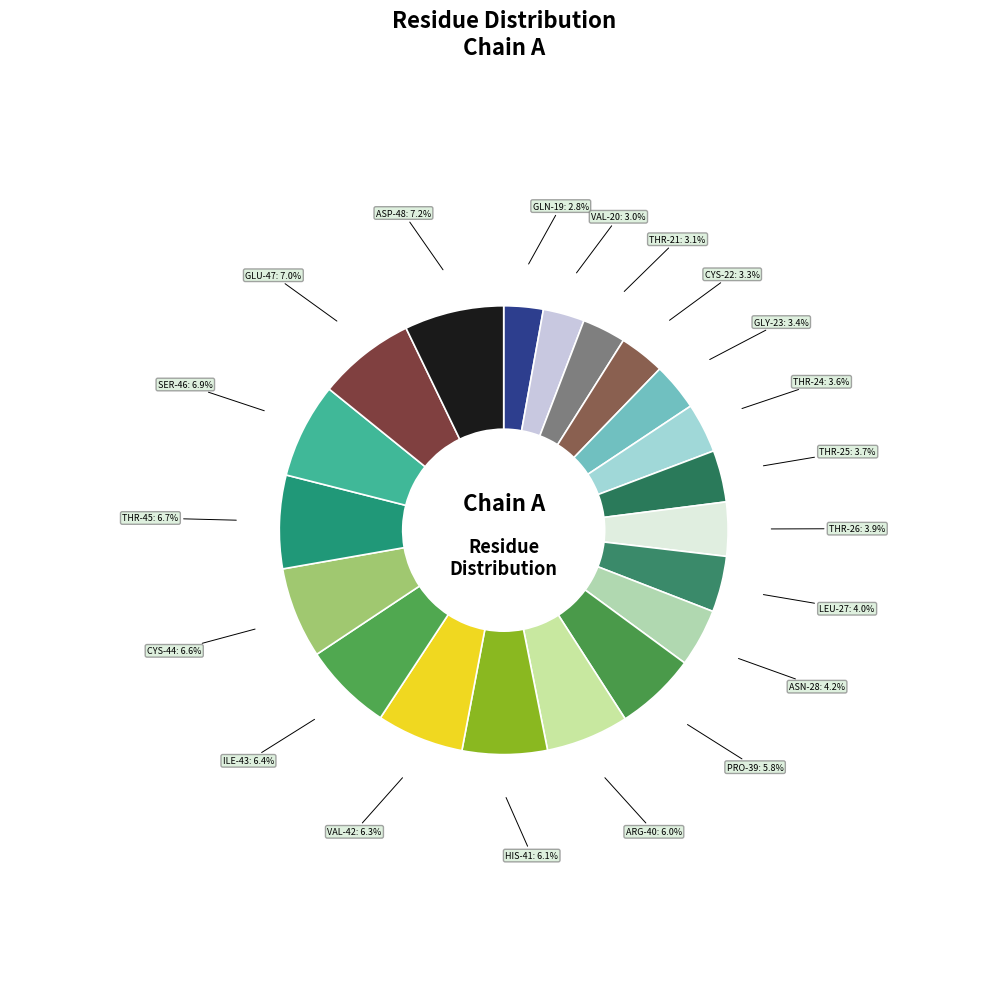

Is ARG-40 the majority of the pie?

No